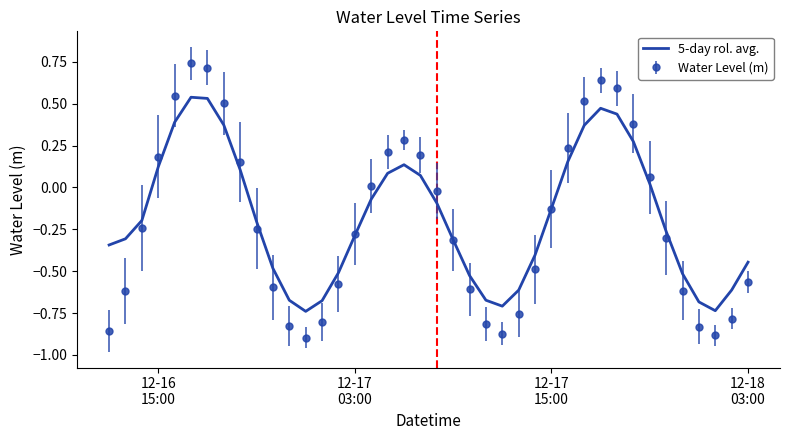

Rank the series by their maximum value, from highest to lowest.

Water Level (m), 5-day rol. avg.